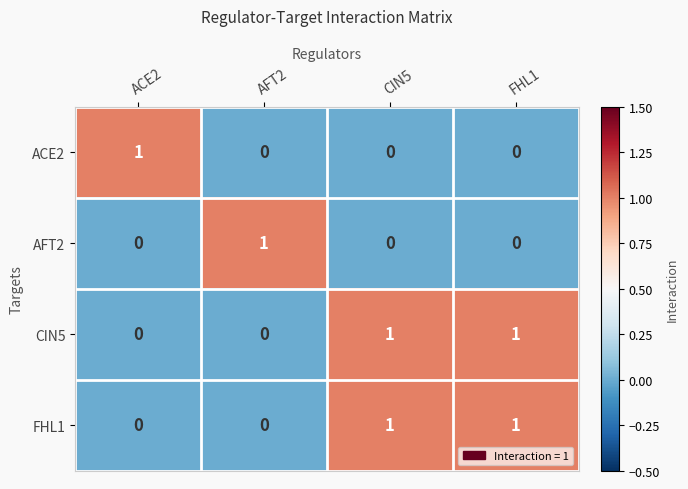

True or false: ACE2 has a value of 1 at ACE2.

True